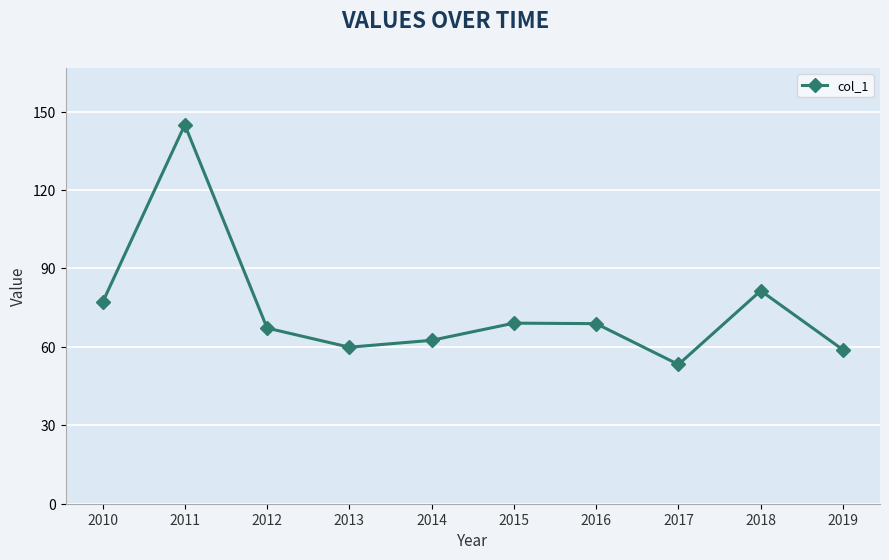

What is the ratio of the value at 2017 to the value at 2018?

0.7